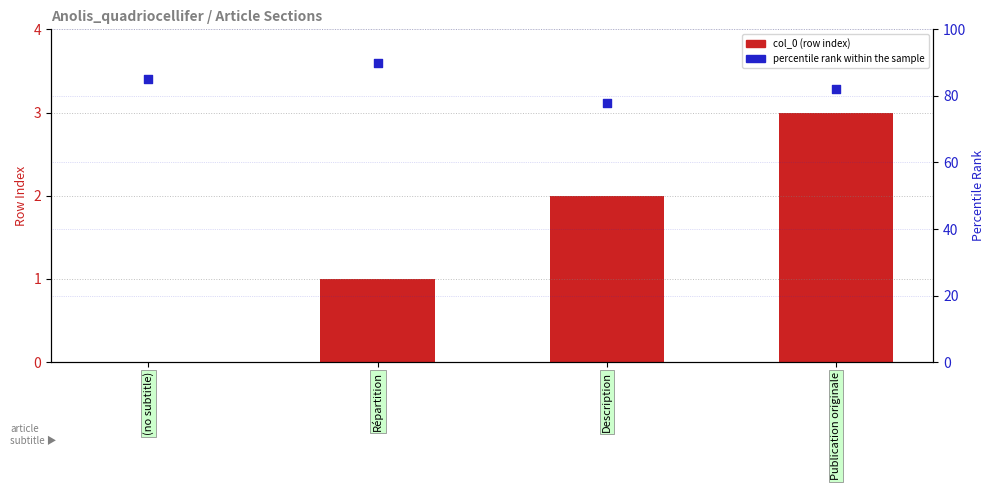

What are all the series names shown in the legend?

col_0 (row index), percentile rank within the sample